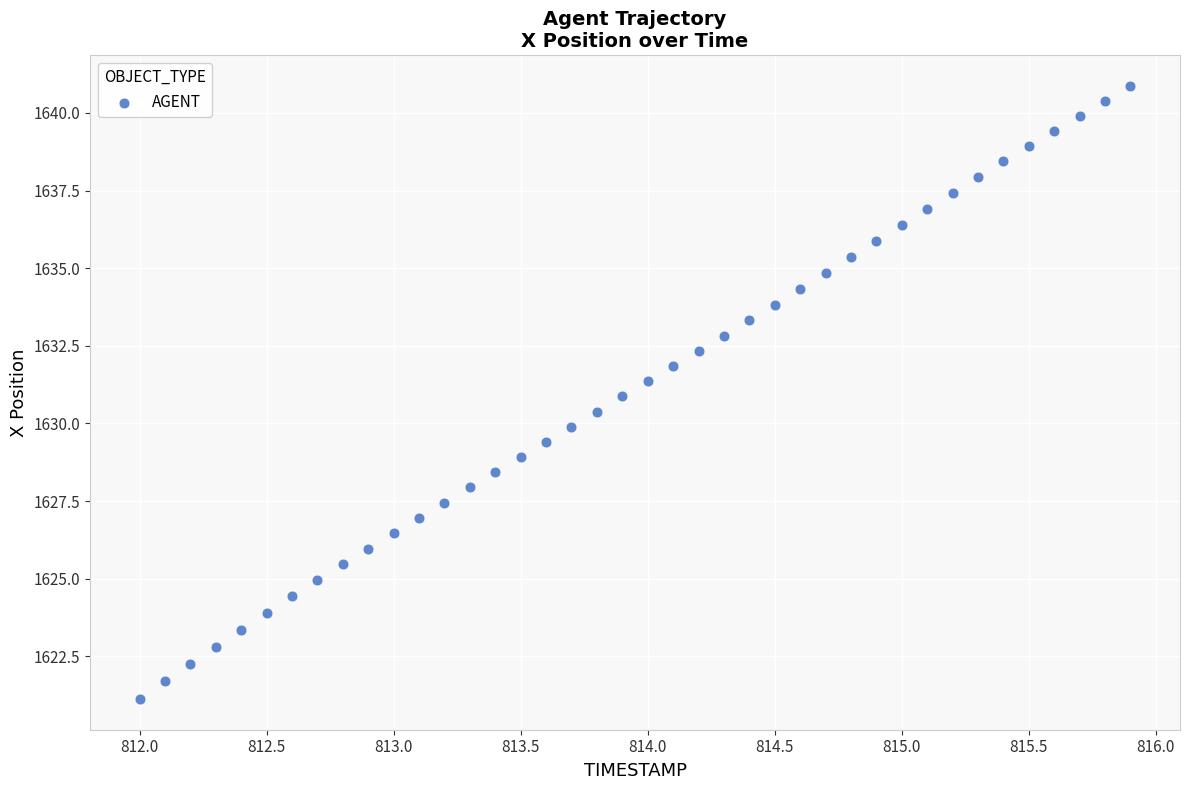

What is the range of X values (max minus min)?

3.9